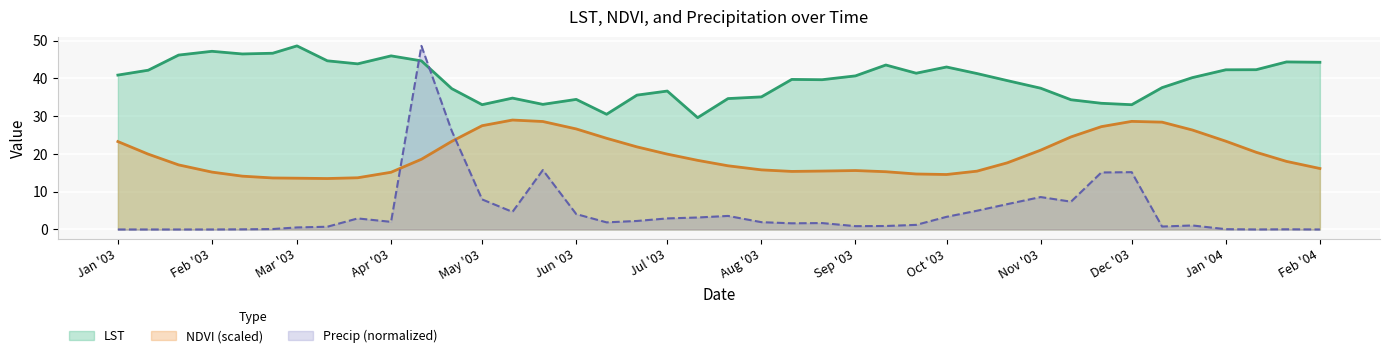

List the series in order of their peak value, lowest first.

NDVI, LST, Precip